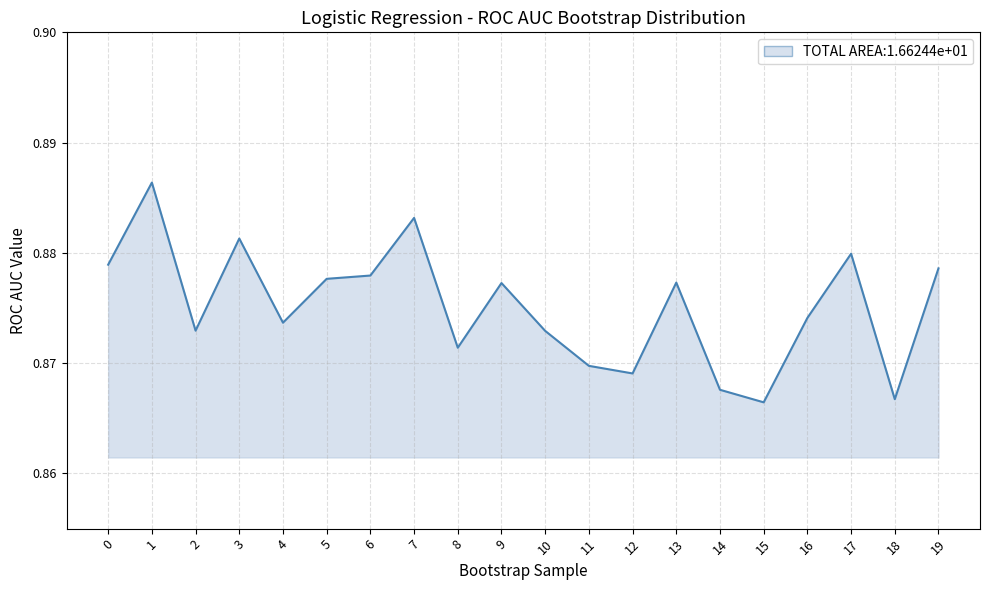

Where is the first local maximum?

1